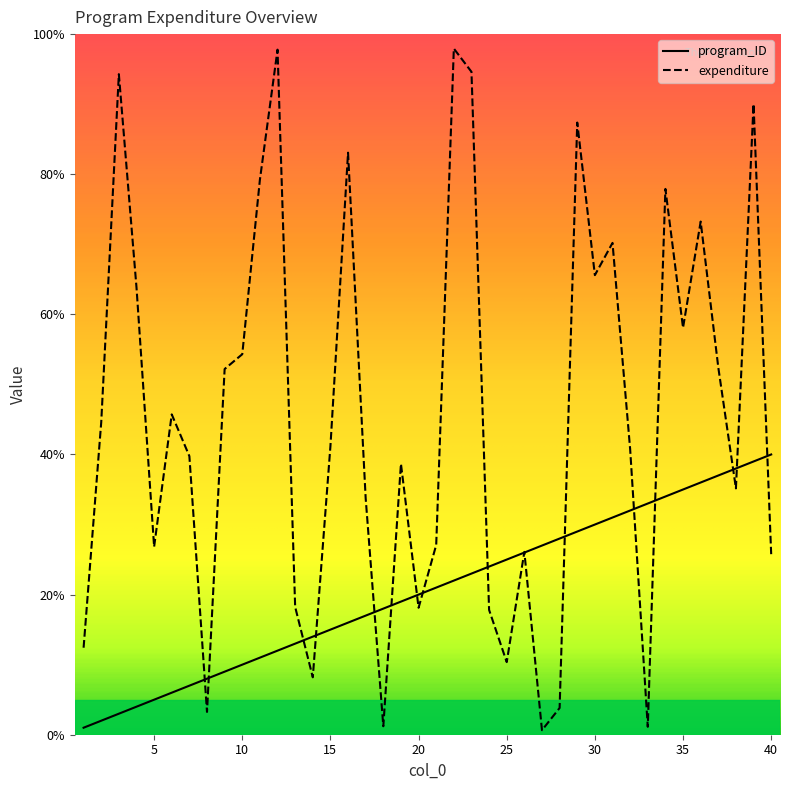

What is the maximum value for expenditure?

97.9